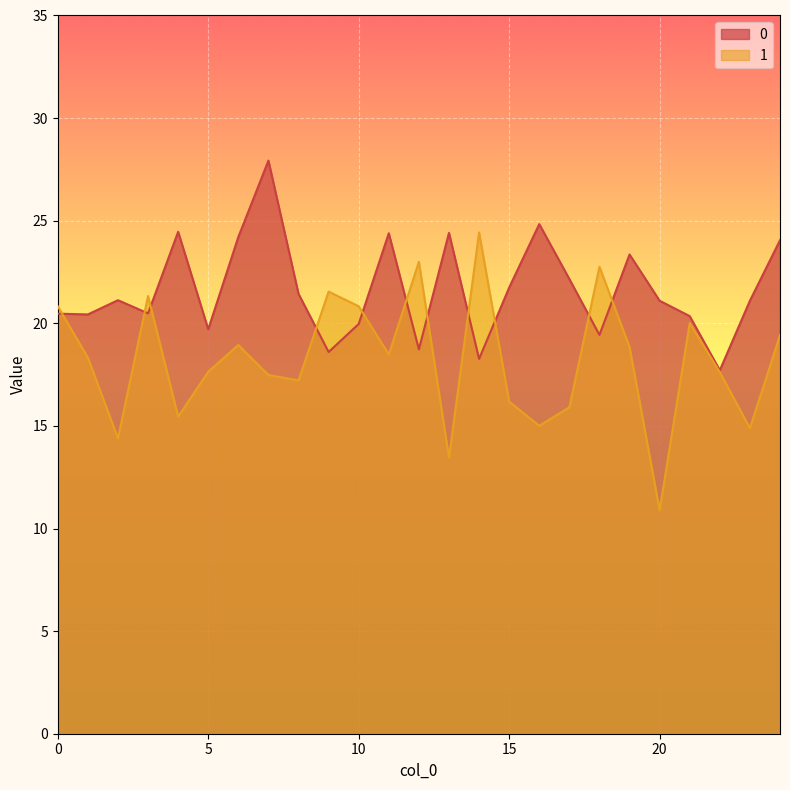

How many data points in 0 are less than 21?

11